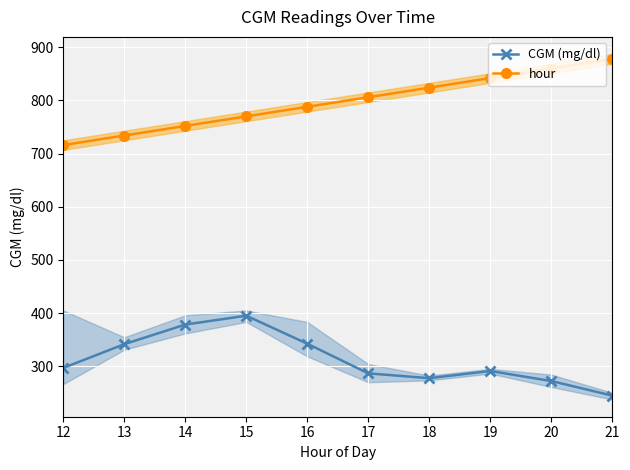

List the series in order of their overall mean, highest first.

hour, CGM (mg/dl)